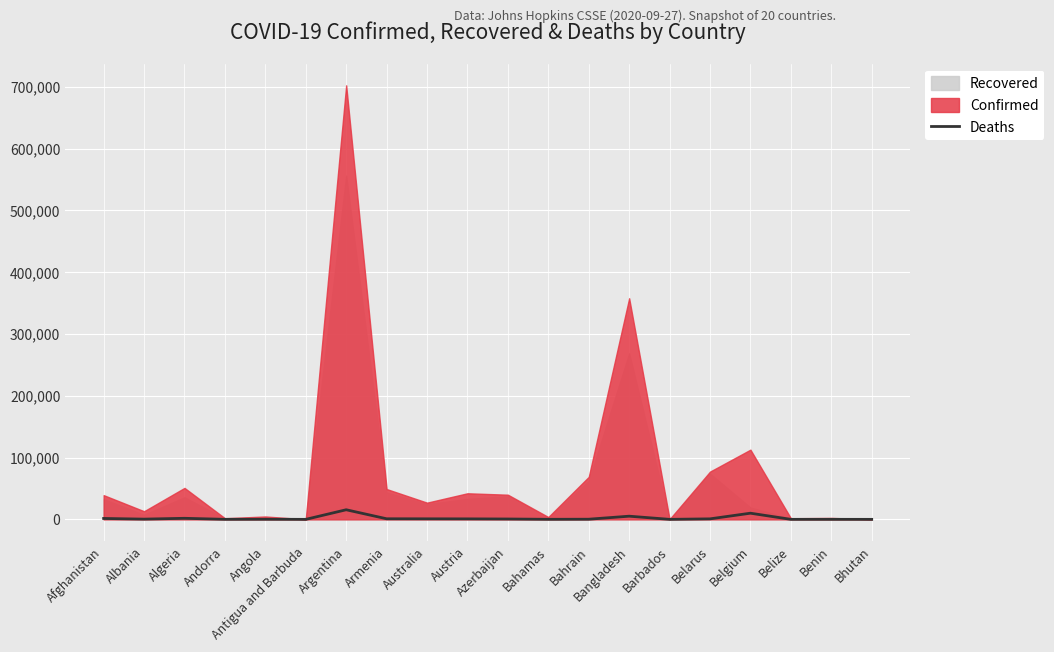

What is the highest value of the Deaths series?

15543